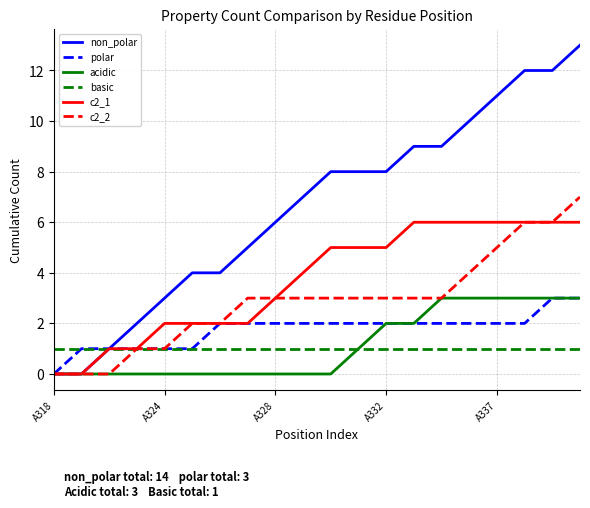

What is the maximum value shown in the chart?

13